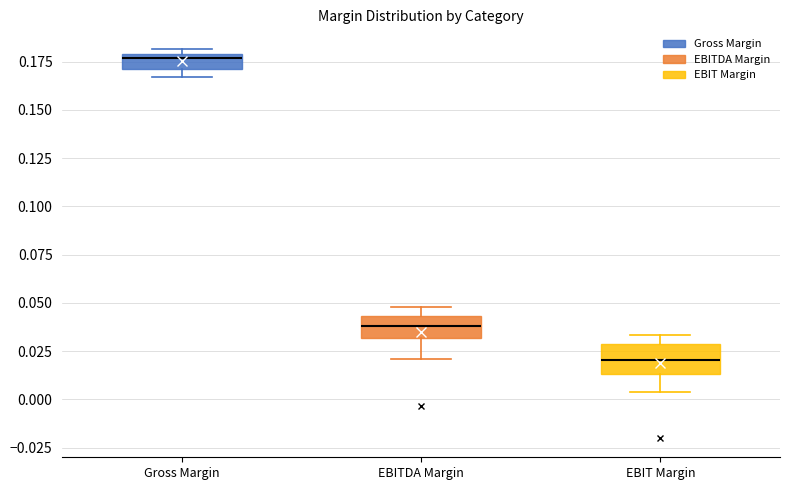

Reading left to right, read every box against the y-axis: the position of its median line, the range the box covers, and the ends of its whiskers. The values are not printed on the chart, so give them approximately, as read against the axis.

Gross Margin: median 0.175, box 0.170 to 0.180, whiskers 0.165 to 0.180 (just above the box's upper edge)
EBITDA Margin: median 0.040, box 0.030 to 0.045, whiskers 0.020 to 0.050
EBIT Margin: median 0.020, box 0.015 to 0.030, whiskers 0.005 to 0.035